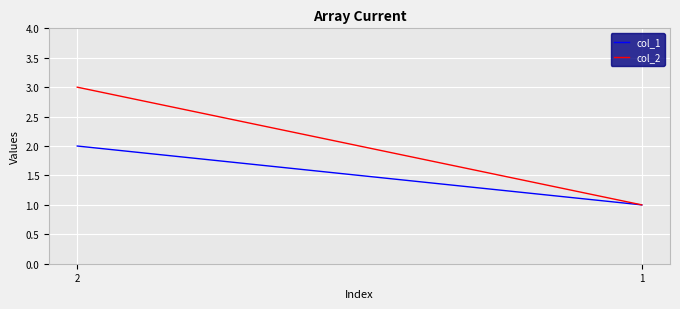

How many col_1 values are between 1 and 2?

2